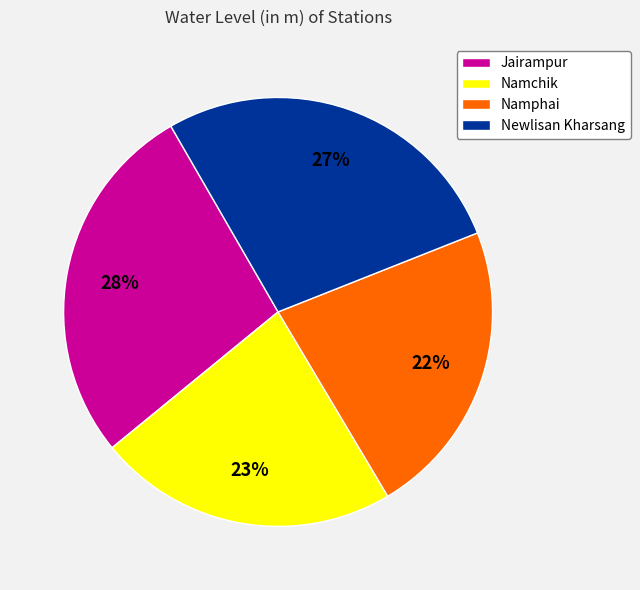

To the nearest percent, what is the combined percentage of Namchik and Newlisan Kharsang?

50%